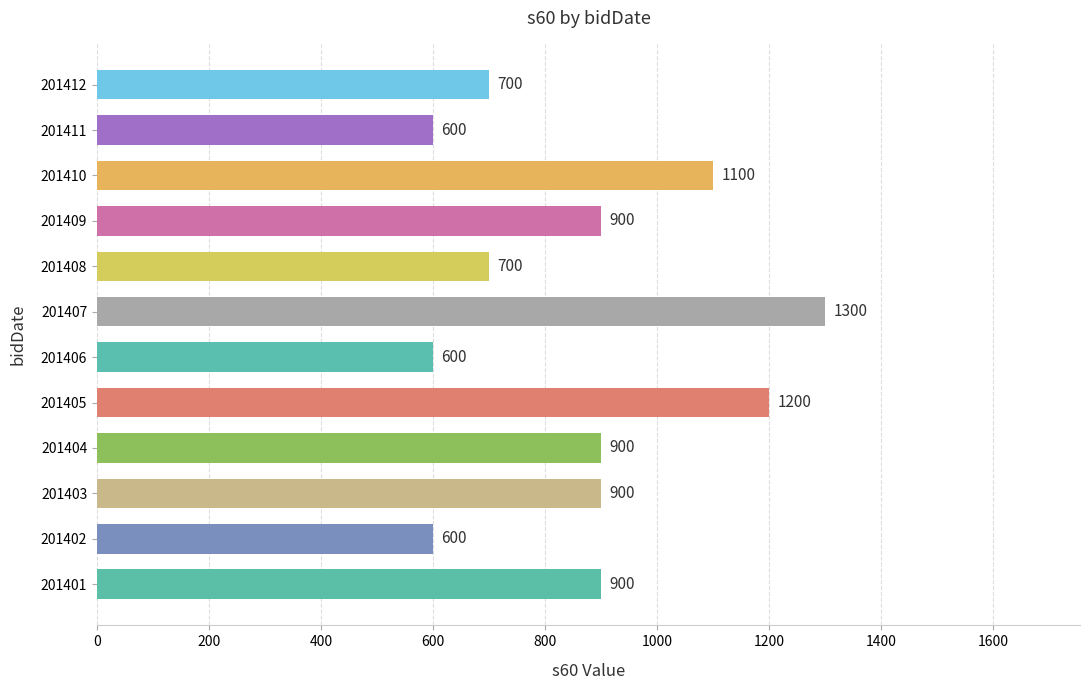

Which has a higher value, 201406 or 201407?

201407